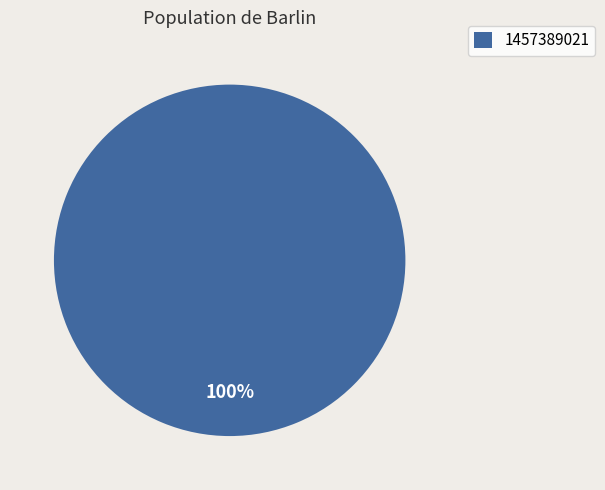

Is there a majority slice in this chart?

Yes